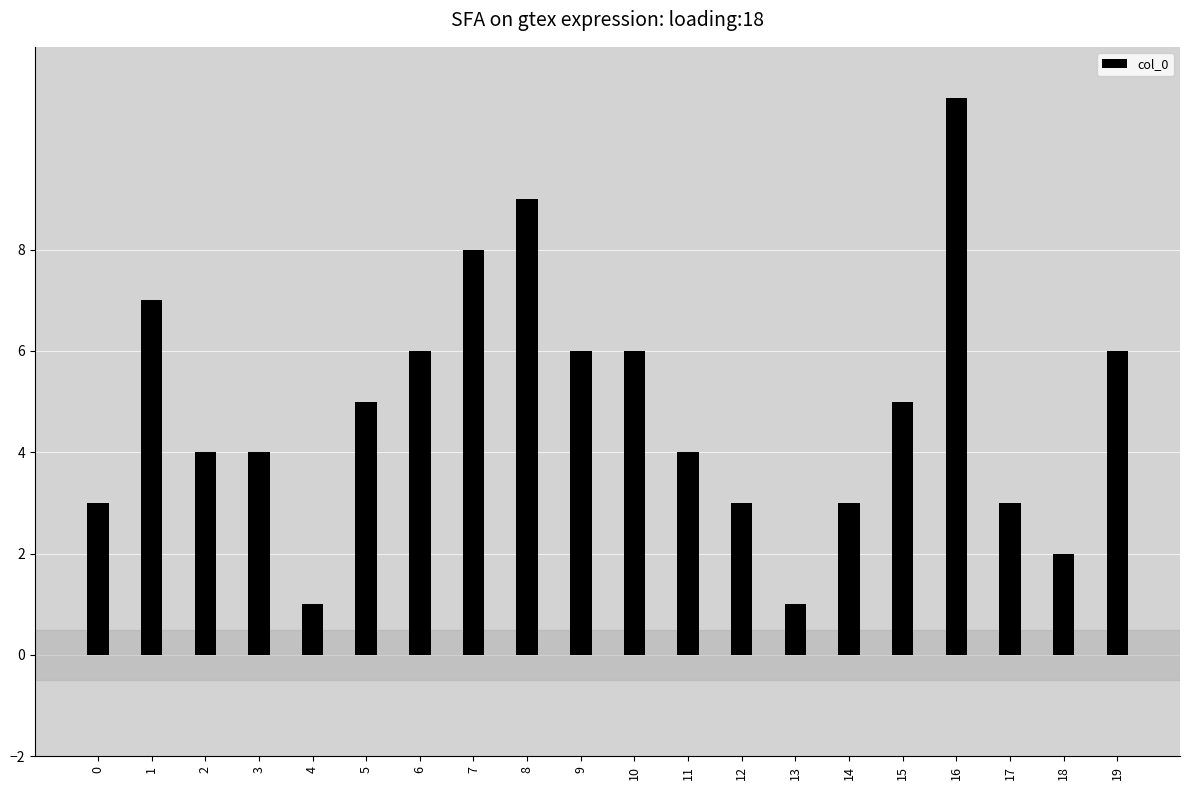

Reading left to right, transcribe all the data shown in this chart.

3	7	4	4	1	5	6	8	9	6	6	4	3	1	3	5	11	3	2	6